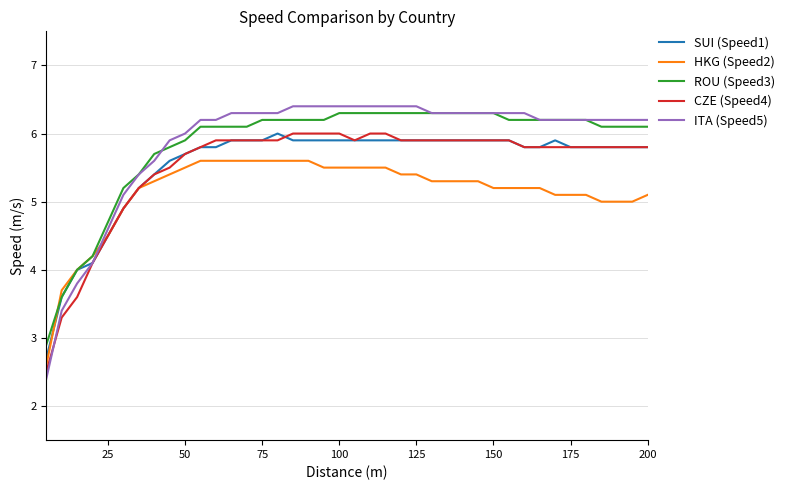

What is the maximum value shown in the chart?

6.4